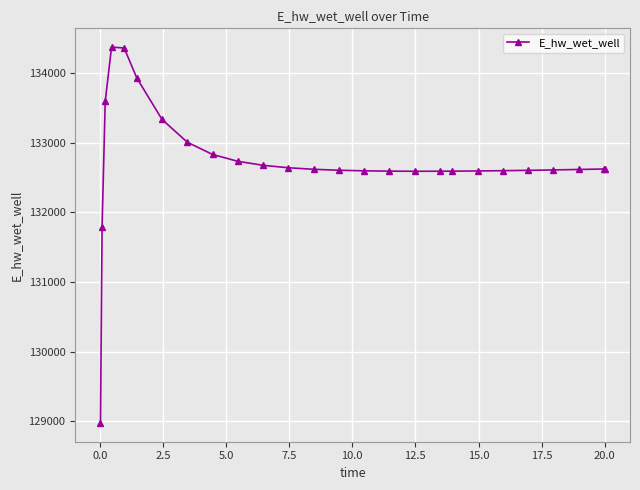

What is the difference between the second highest and minimum values?

5384.7